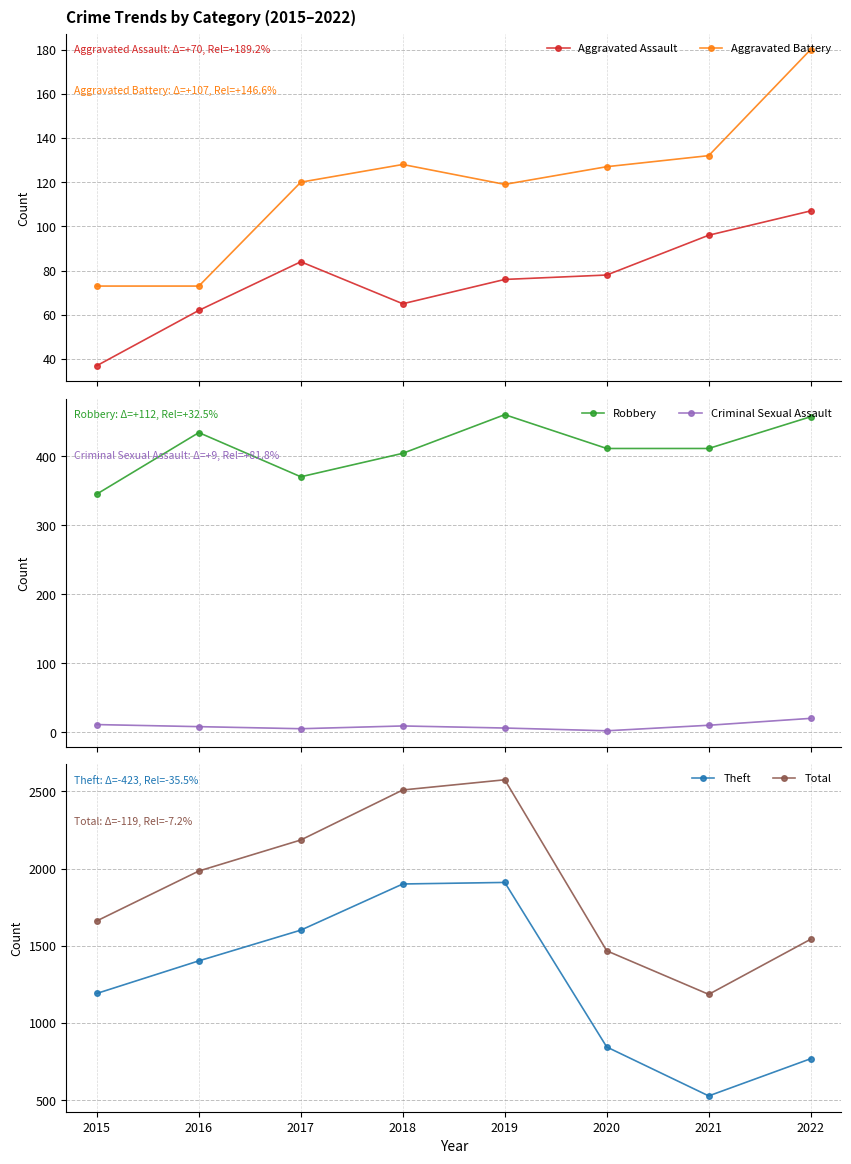

Reading left to right, extract all data points from this chart.

Aggravated Assault: 37	62	84	65	76	78	96	107
Aggravated Battery: 73	73	120	128	119	127	132	180
Robbery: 345	434	370	404	460	411	411	457
Criminal Sexual Assault: 11	8	5	9	6	2	10	20
Theft: 1191	1402	1601	1900	1910	844	527	768
Total: 1661	1984	2185	2509	2575	1467	1185	1542